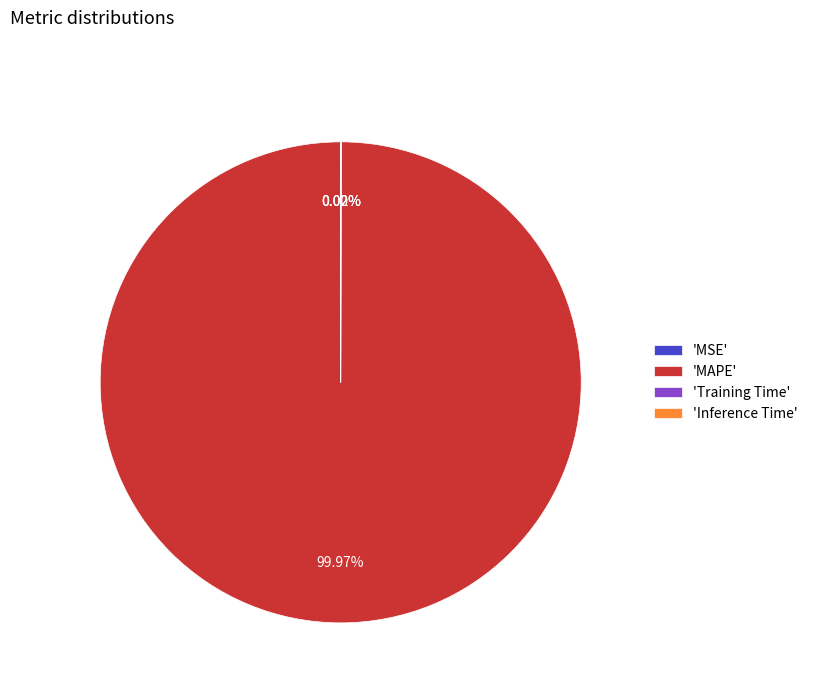

Is there a majority slice in this chart?

Yes